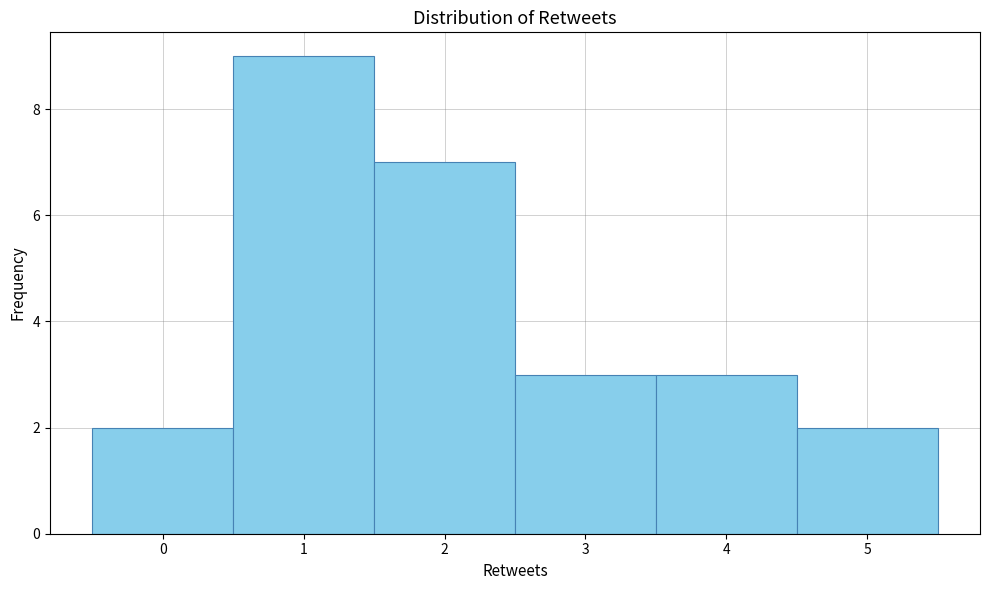

Which range on the x-axis has the tallest bar?

0.5 to 1.5